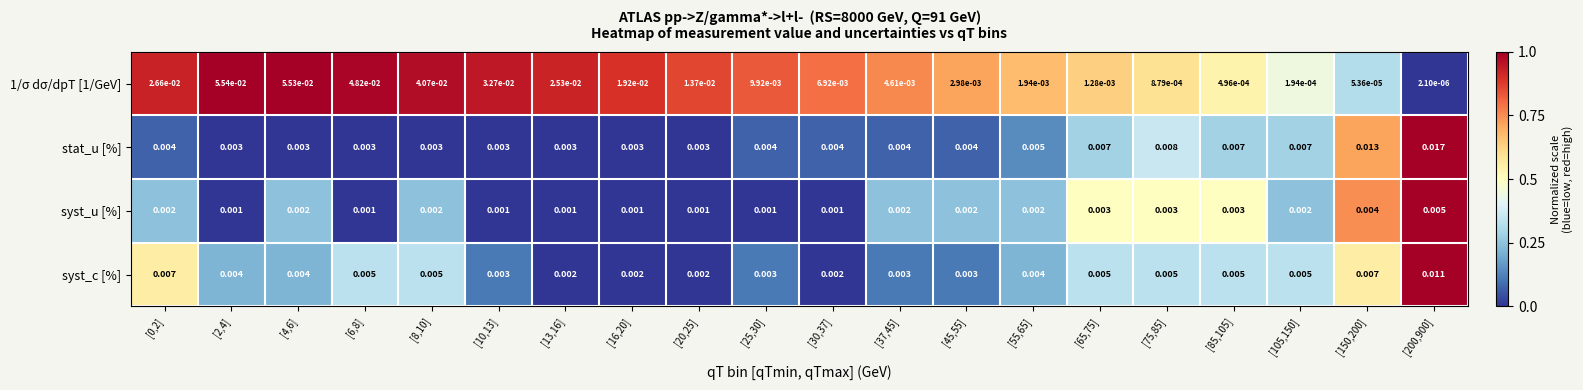

Is the value of syst_c [%] at [150,200] greater than the value of stat_u [%] at [13,16]?

Yes